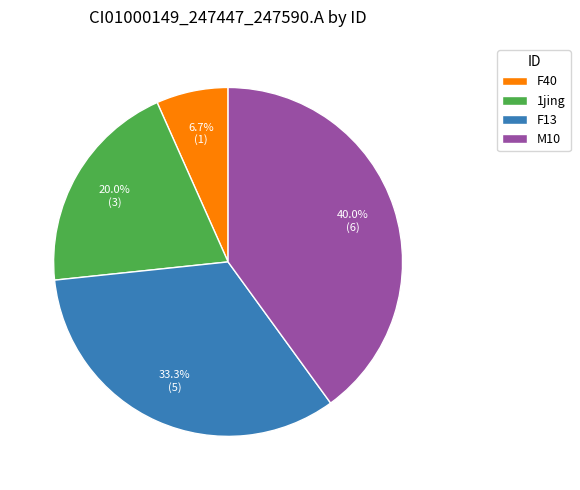

Combined, what portion of the pie is F13 and F40?

40.0%